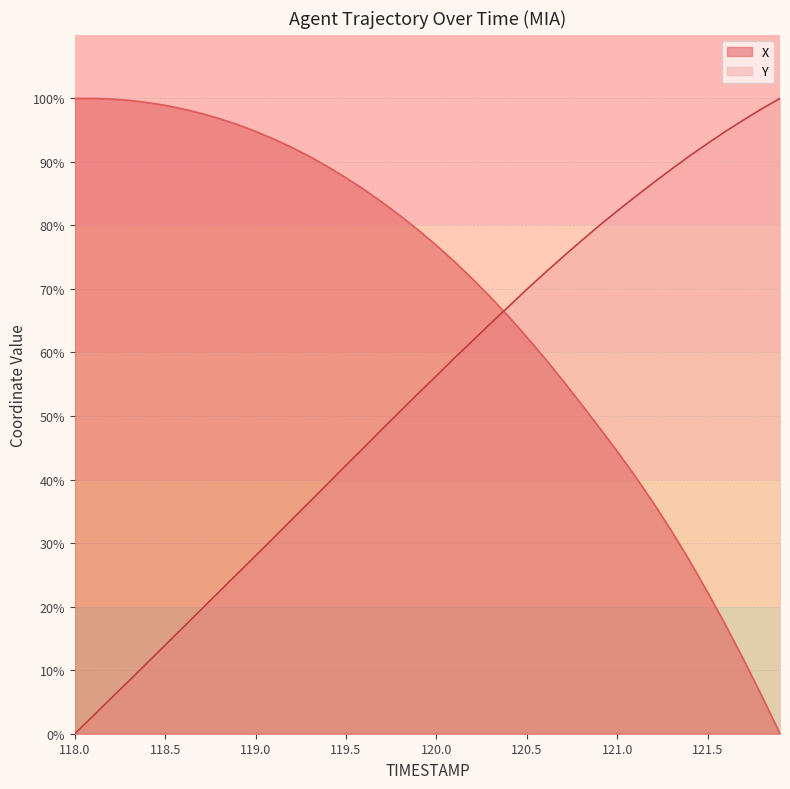

What are all the series names shown in the legend?

X, Y